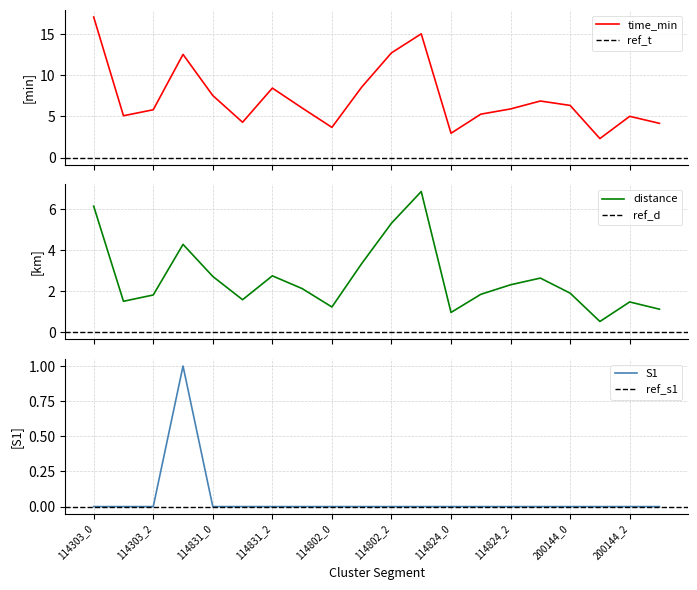

What is the label of the 2nd point from the left?

114303_1